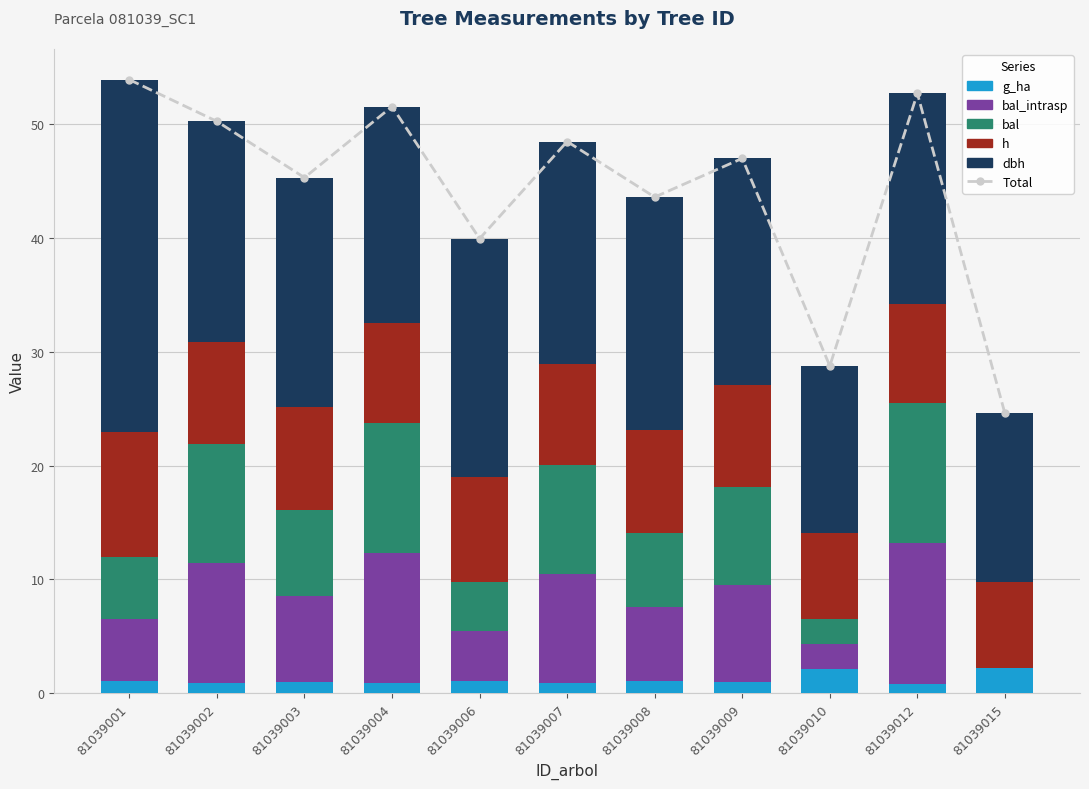

Rank the series at 81039003 from lowest to highest value.

g_ha, bal_intrasp, bal, h, dbh, Total